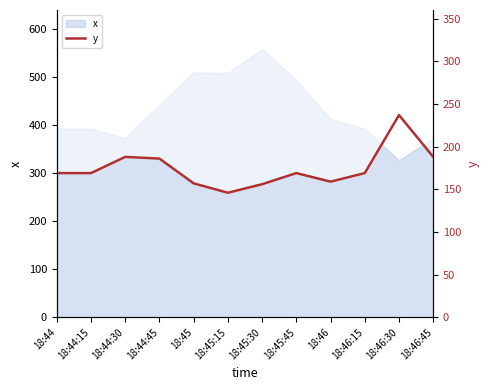

Reading left to right, extract all data points from this chart.

18:44=169	18:44:15=169	18:44:30=188	18:44:45=186	18:45=157	18:45:15=146	18:45:30=156	18:45:45=169	18:46=159	18:46:15=169	18:46:30=237	18:46:45=188